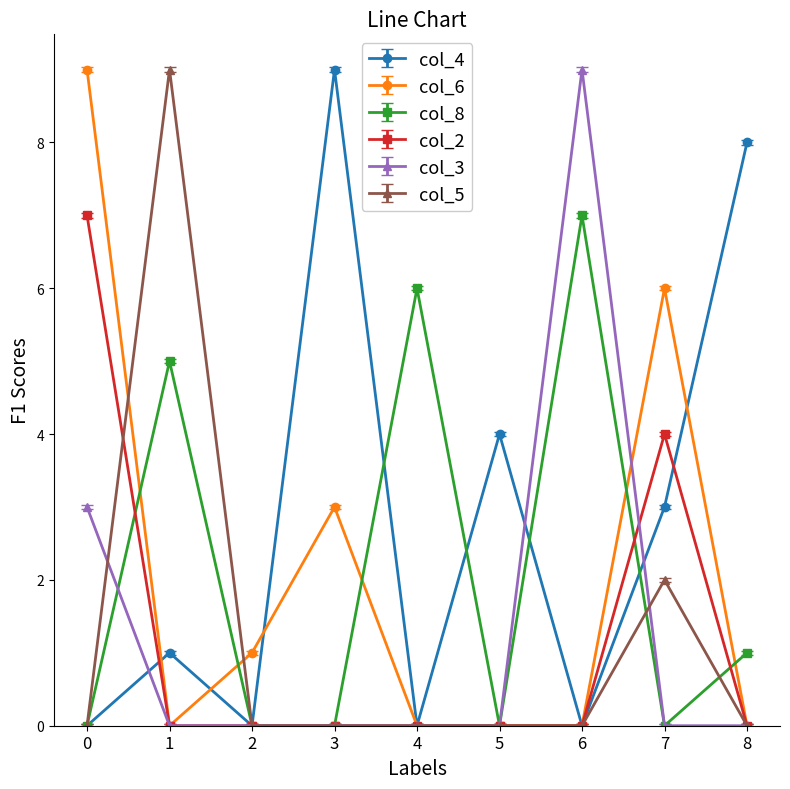

Between 4 and 6, which series saw the biggest shift?

col_3